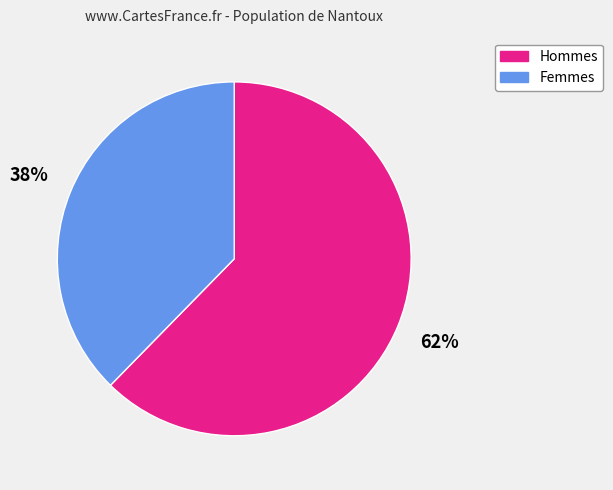

Combined, do Femmes and Hommes account for over 50%?

Yes